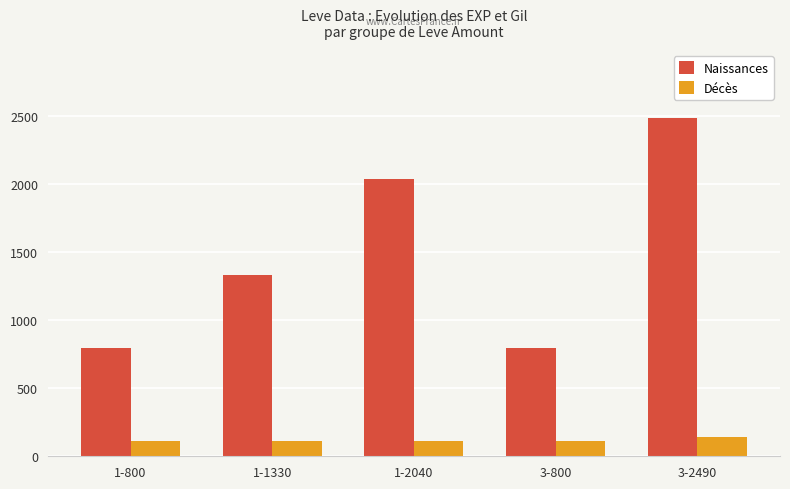

What value does the Décès series have at 3-800?

112